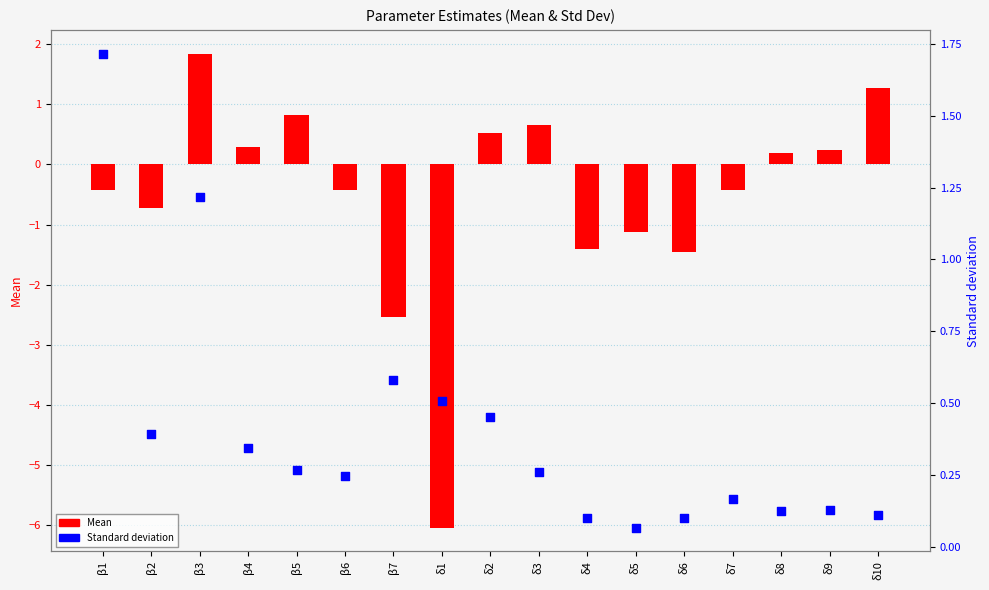

Which series reaches the maximum Y coordinate?

Mean